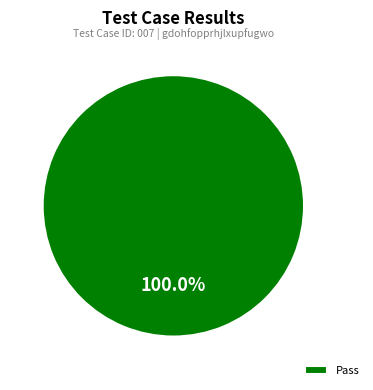

Is Pass the majority of the pie?

Yes